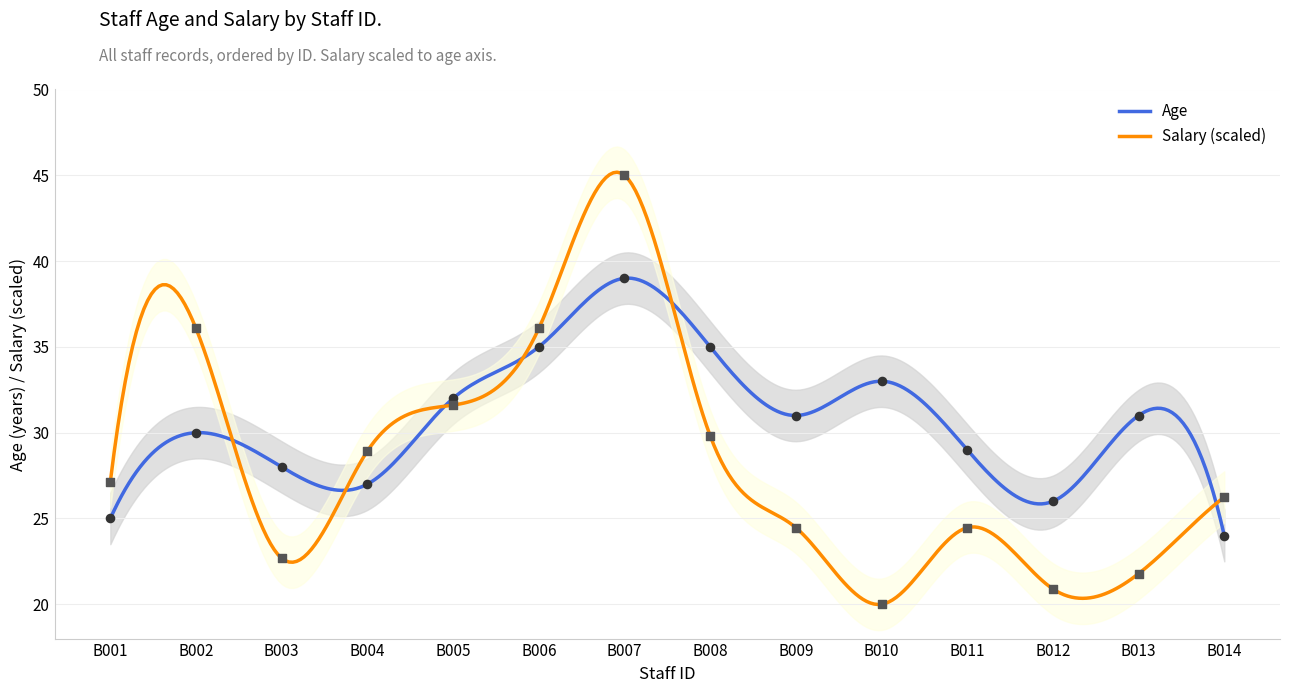

What are all the series names shown in the legend?

Age, Salary